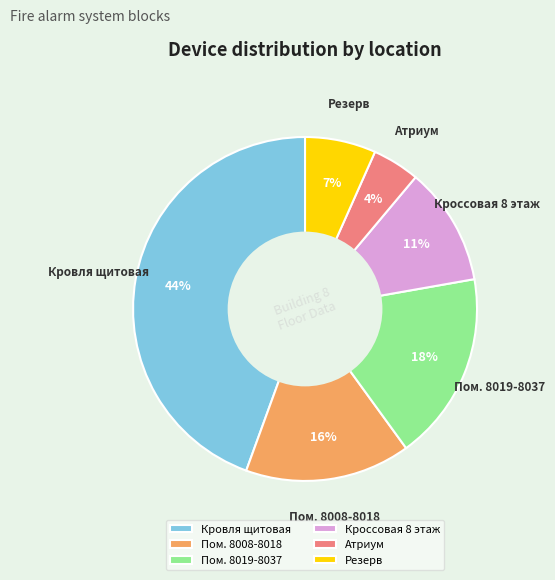

Which slice is the smallest?

Атриум